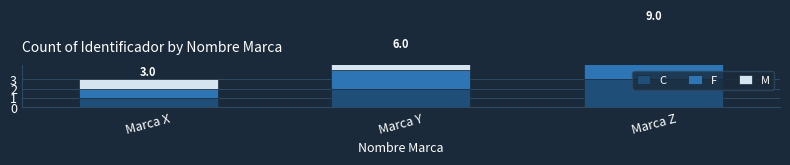

Count the F values in the range 1 to 3.

3